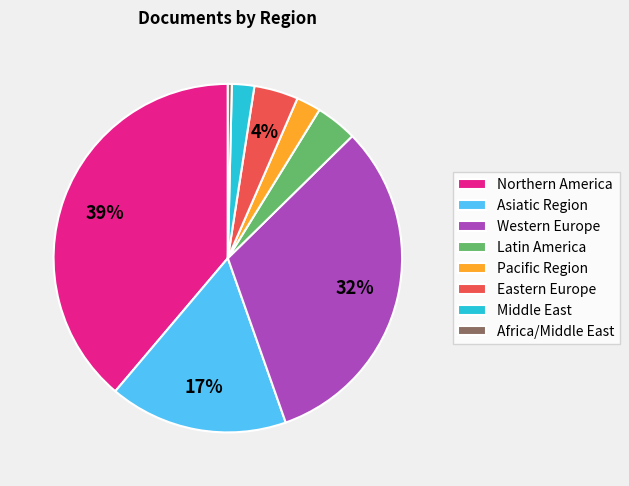

Which category has the smallest portion of the pie?

Africa/Middle East